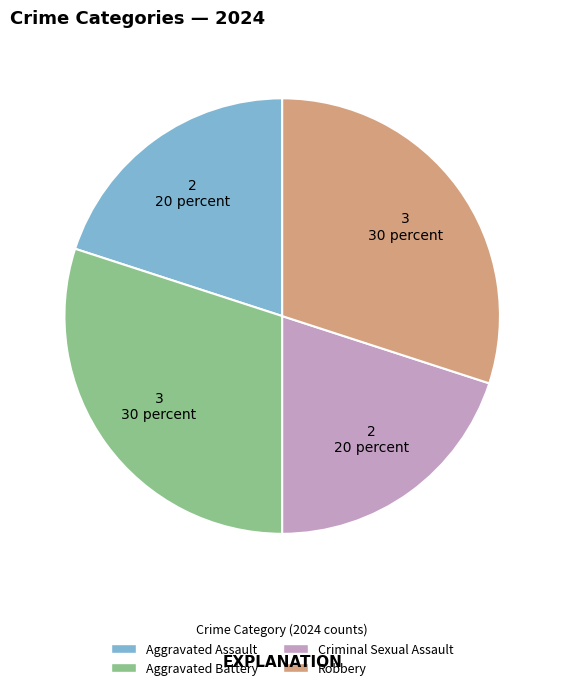

Is it true that Robbery is 30% of the pie?

True